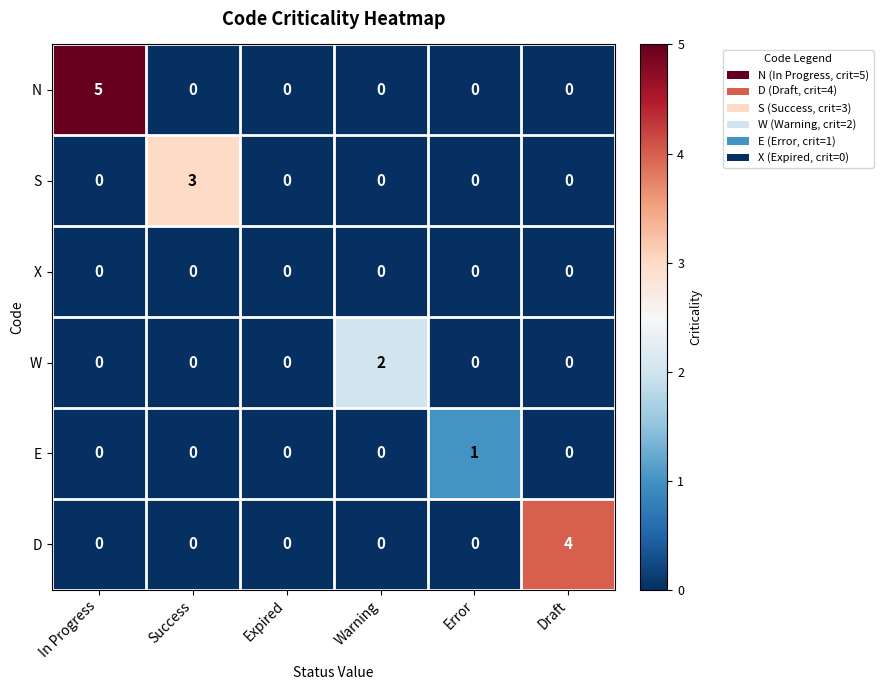

True or false: X has a value of 0 at Warning.

True